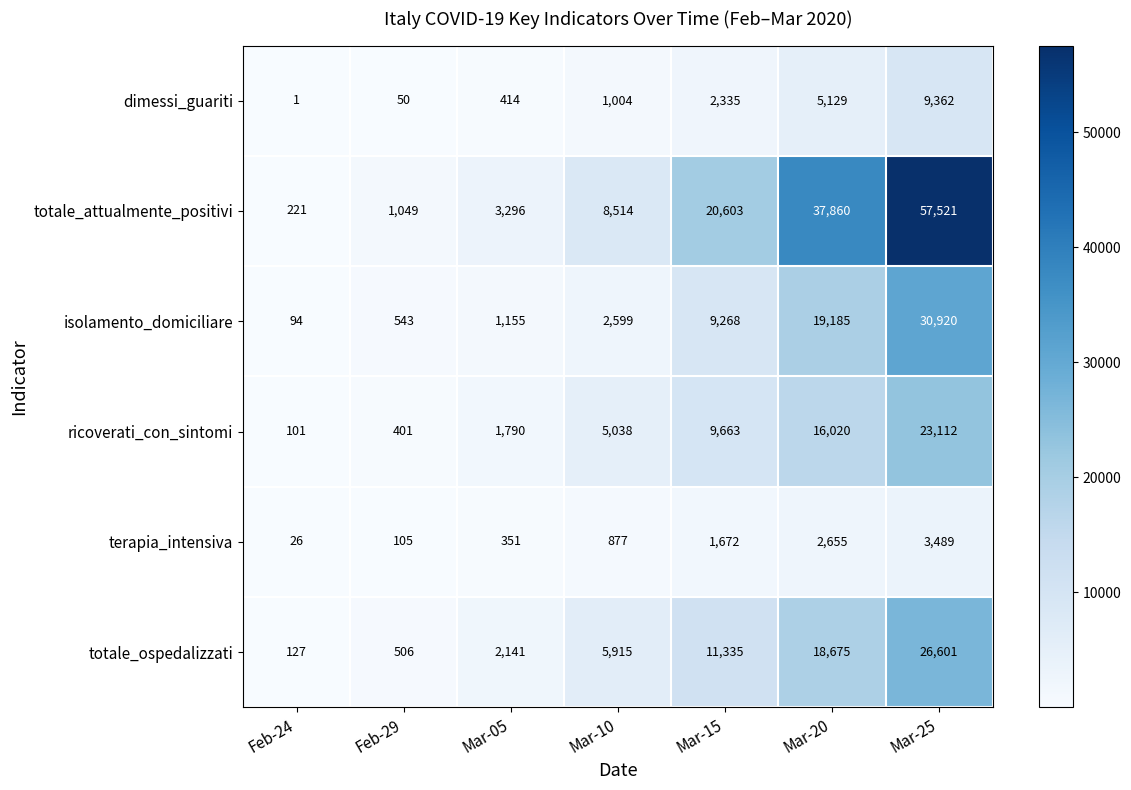

Which series has the largest range (max minus min)?

totale_attualmente_positivi